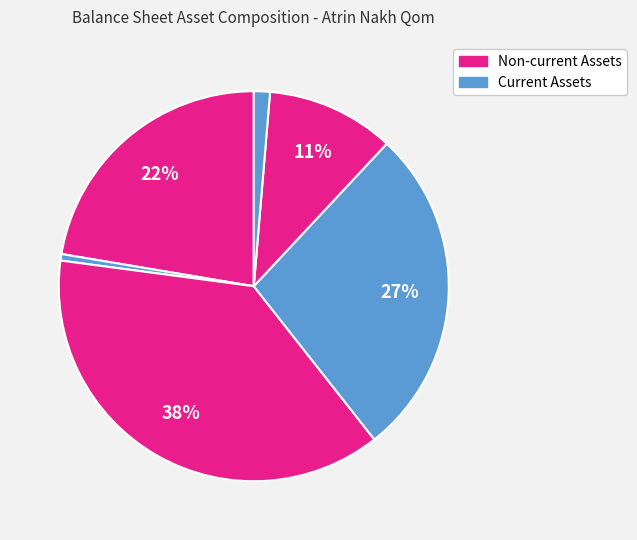

Count the number of slices in the pie.

6